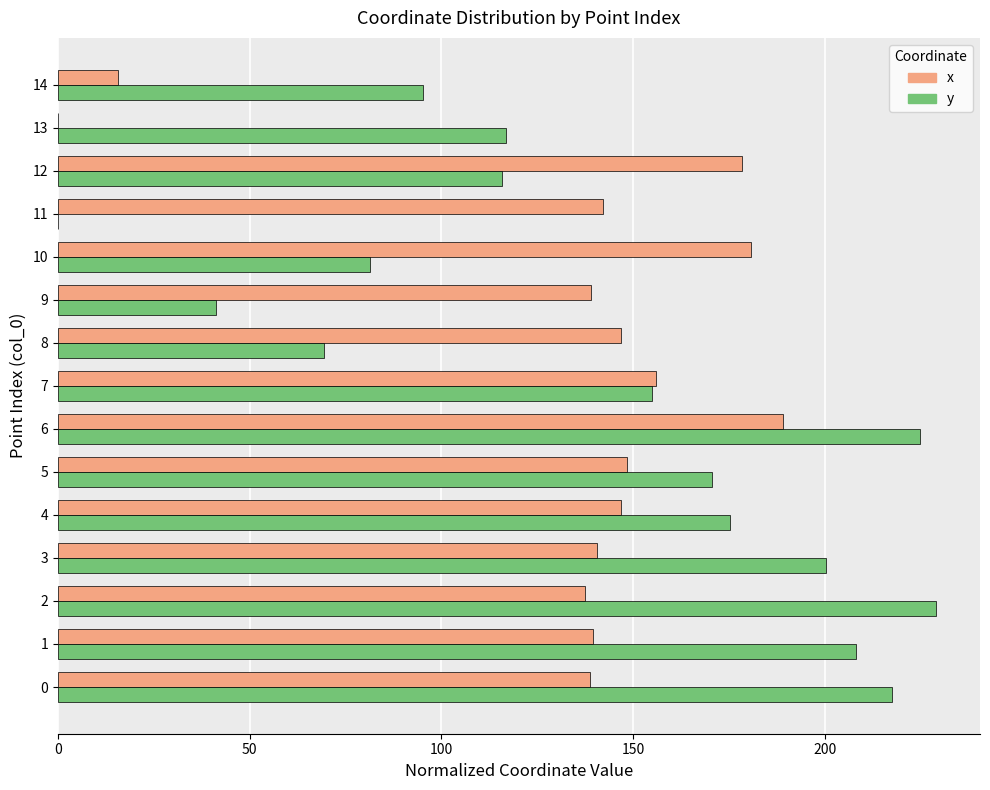

How many categories are shown in the chart?

15